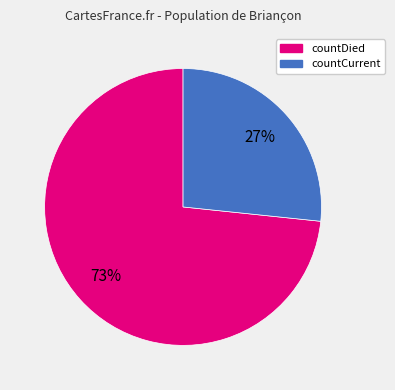

Count the number of slices in the pie.

2